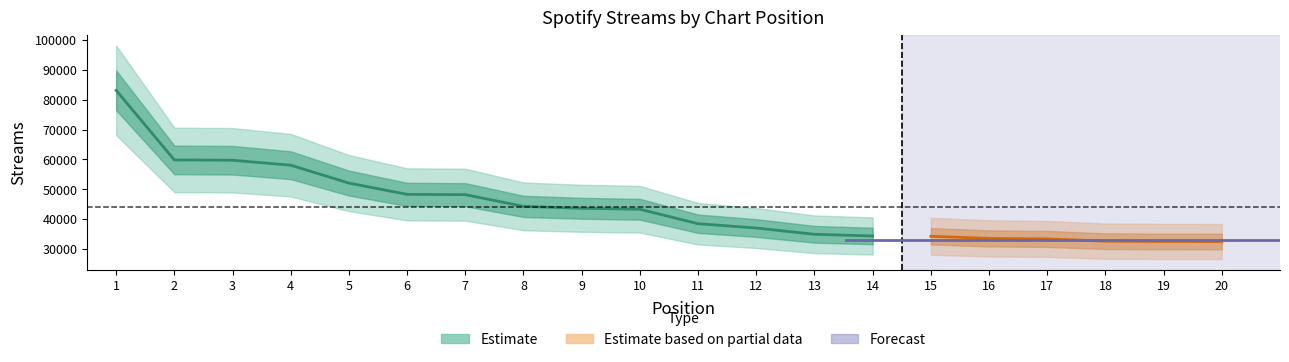

Approximately how many times larger is the value at 14 compared to 13?

1.0